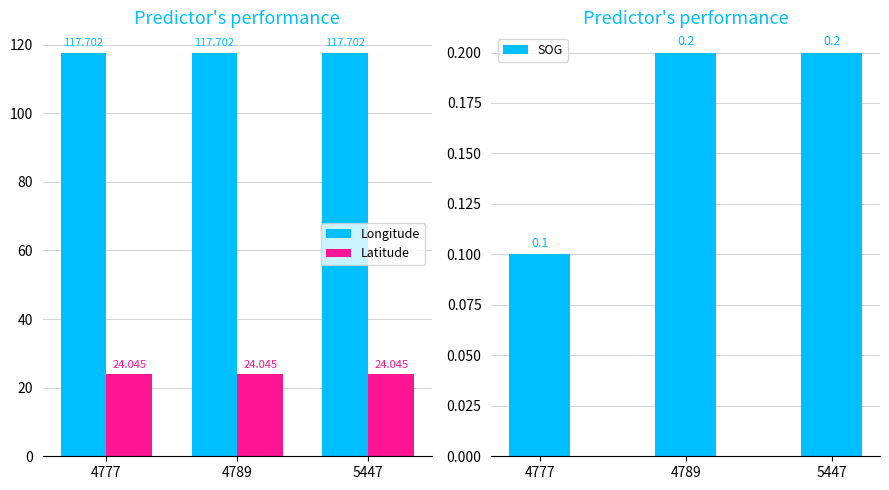

How many data points does each series have?

3